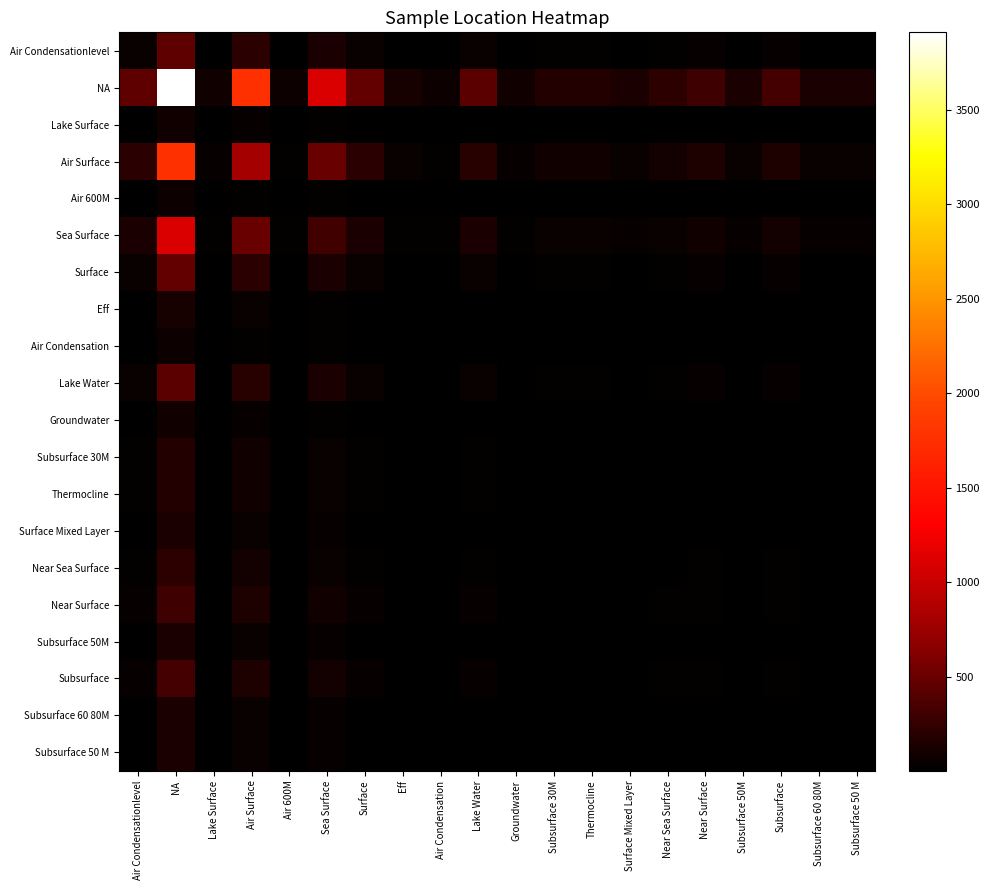

List the series in order of their peak value, lowest first.

Air 600M, Air Condensation, Lake Surface, Groundwater, Eff, Surface Mixed Layer, Subsurface 50M, Subsurface 60 80M, Subsurface 50 M, Subsurface 30M, Thermocline, Near Sea Surface, Near Surface, Subsurface, Lake Water, Air Condensationlevel, Surface, Sea Surface, Air Surface, NA